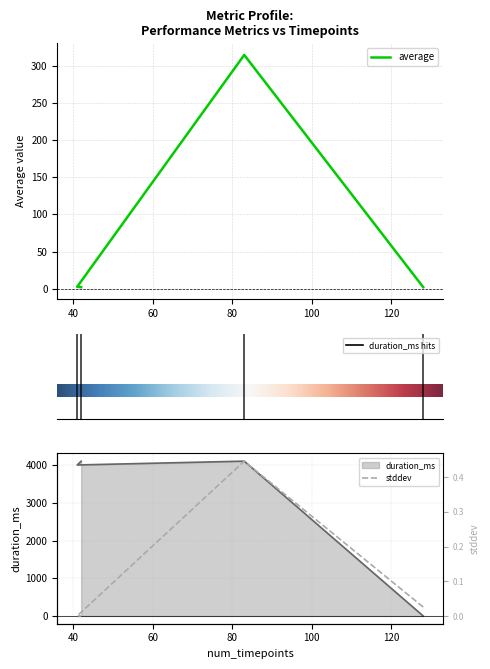

Rank the categories by stddev value from lowest to highest.

42, 41, 128, 83